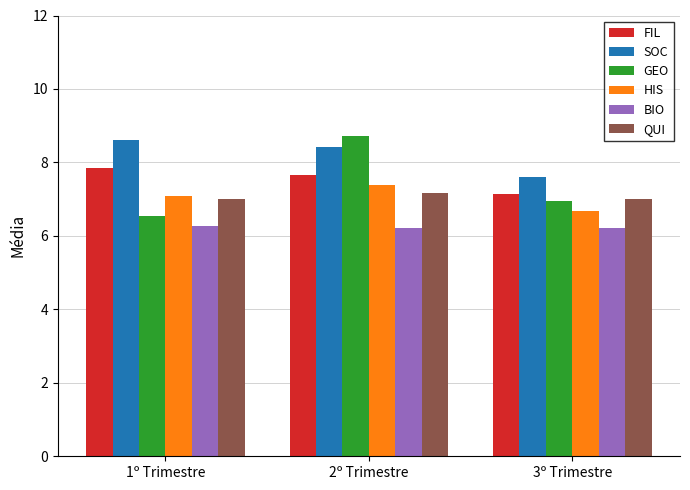

Reading right to left, extract all data points from this chart.

FIL: 3º Trimestre=7.1	2º Trimestre=7.7	1º Trimestre=7.9
SOC: 3º Trimestre=7.6	2º Trimestre=8.4	1º Trimestre=8.6
GEO: 3º Trimestre=6.9	2º Trimestre=8.7	1º Trimestre=6.5
HIS: 3º Trimestre=6.7	2º Trimestre=7.4	1º Trimestre=7.1
BIO: 3º Trimestre=6.2	2º Trimestre=6.2	1º Trimestre=6.3
QUI: 3º Trimestre=7.0	2º Trimestre=7.2	1º Trimestre=7.0